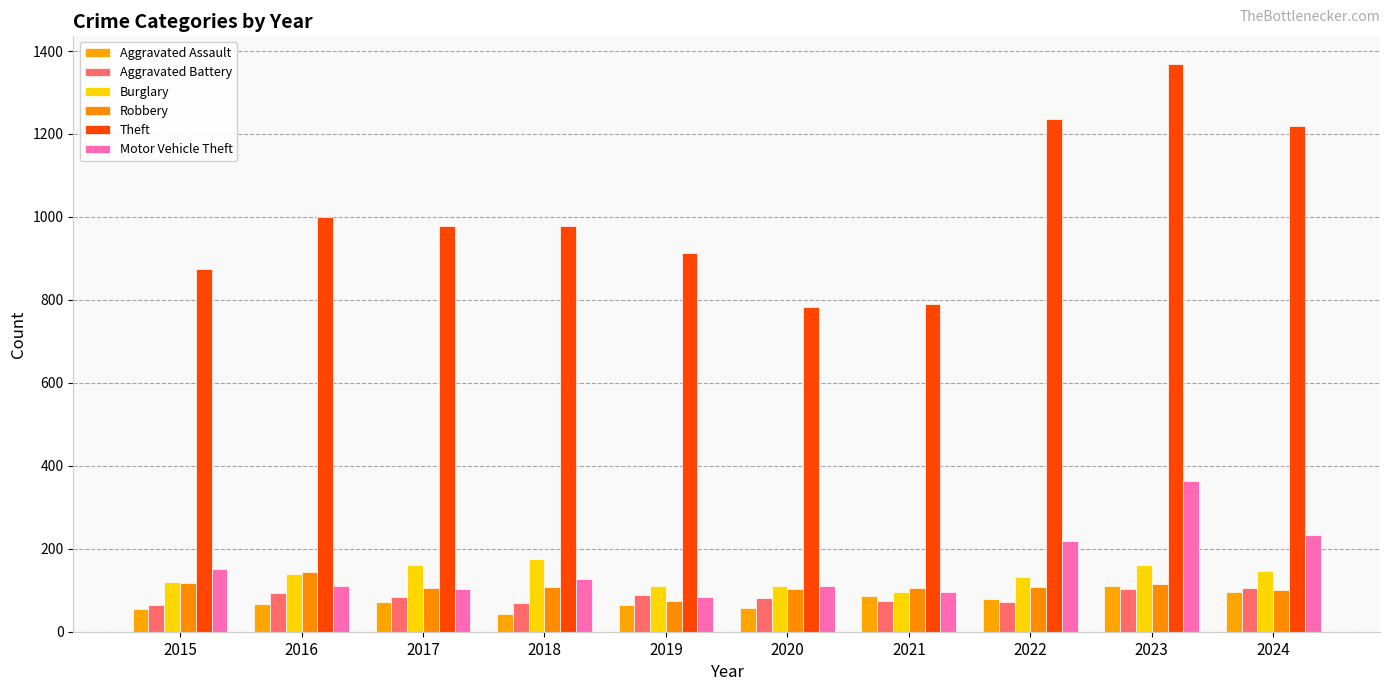

How many bars are there in each group?

6